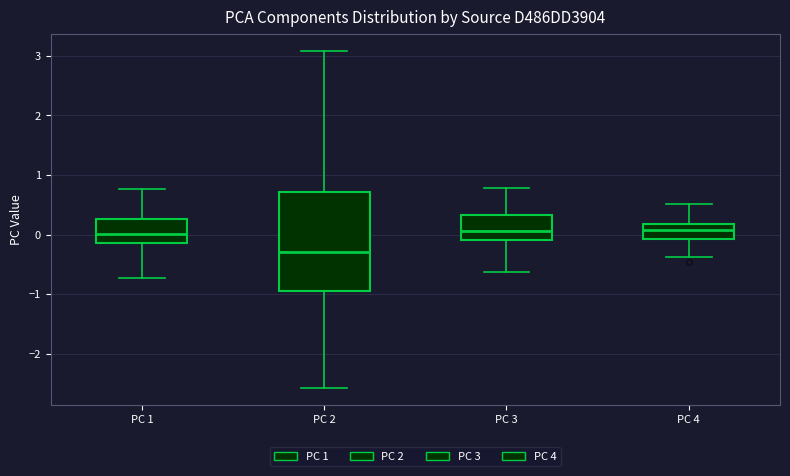

Reading left to right, read every box against the y-axis: the position of its median line, the range the box covers, and the ends of its whiskers. The values are not printed on the chart, so give them approximately, as read against the axis.

PC 1: median 0.0, box -0.1 to 0.3, whiskers -0.7 to 0.8
PC 2: median -0.3, box -1.0 to 0.7, whiskers -2.6 to 3.1
PC 3: median 0.1, box -0.1 to 0.3, whiskers -0.6 to 0.8
PC 4: median 0.1, box -0.1 to 0.2, whiskers -0.4 to 0.5